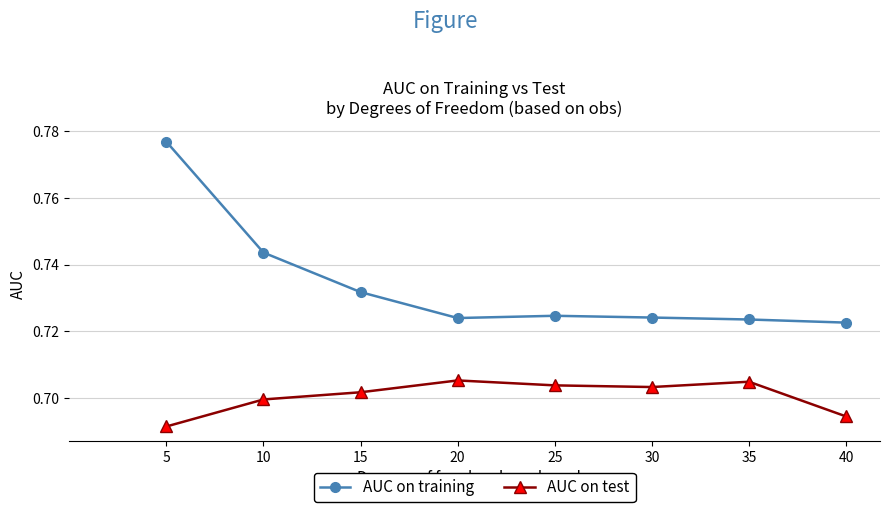

True or false: AUC on test has more than 0 points higher than both neighbors.

True